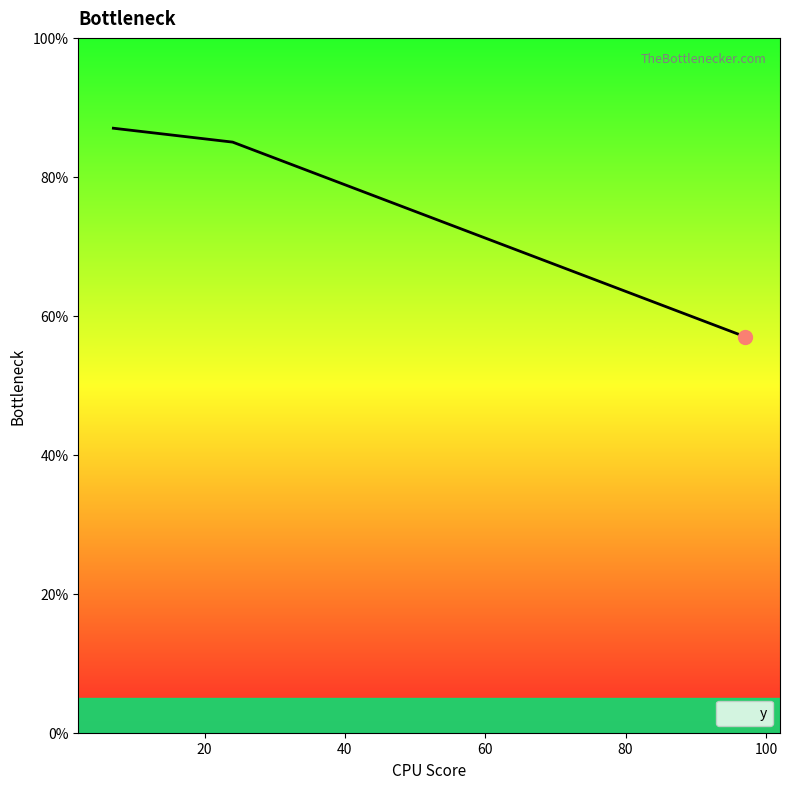

Approximately how many times larger is the value at 7 compared to 24?

1.0